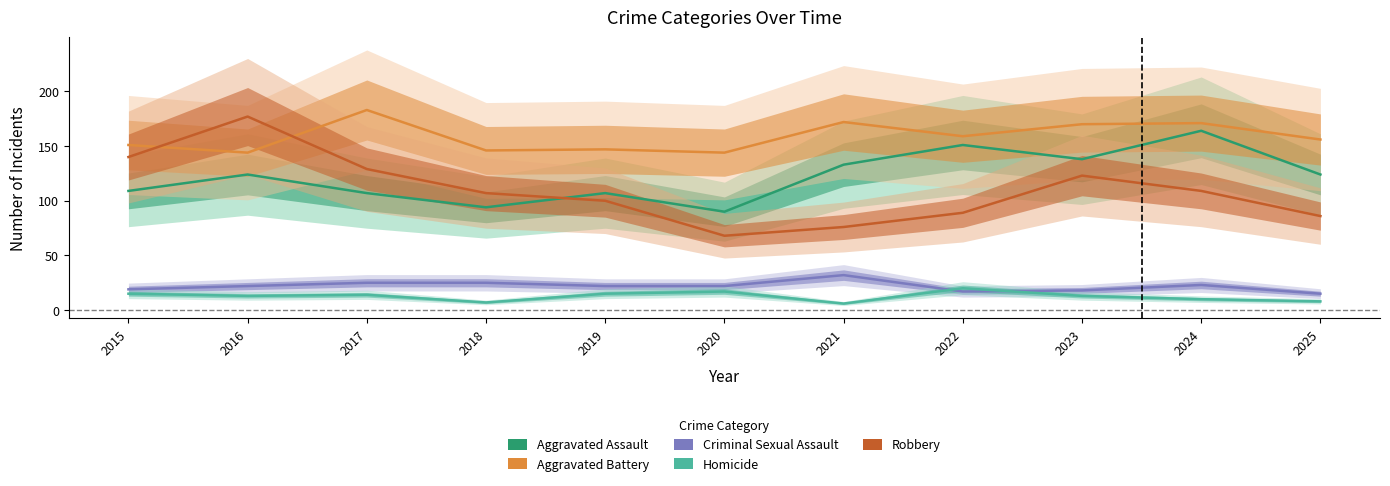

Is it true that Homicide equals 7 at 2018?

True